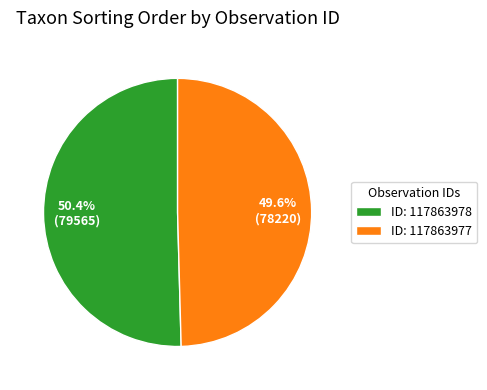

Which category has the smallest portion of the pie?

ID: 117863977